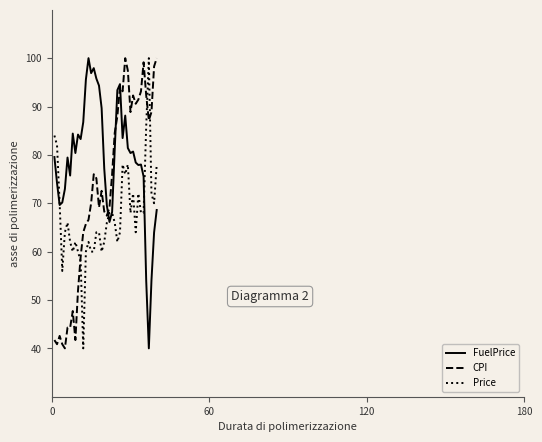

What is the maximum value shown in the chart?

100.0